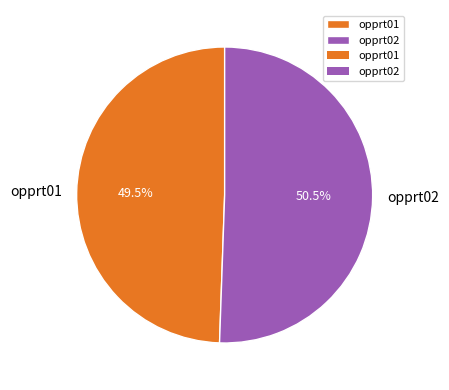

Which category has the biggest portion of the pie?

opprt02